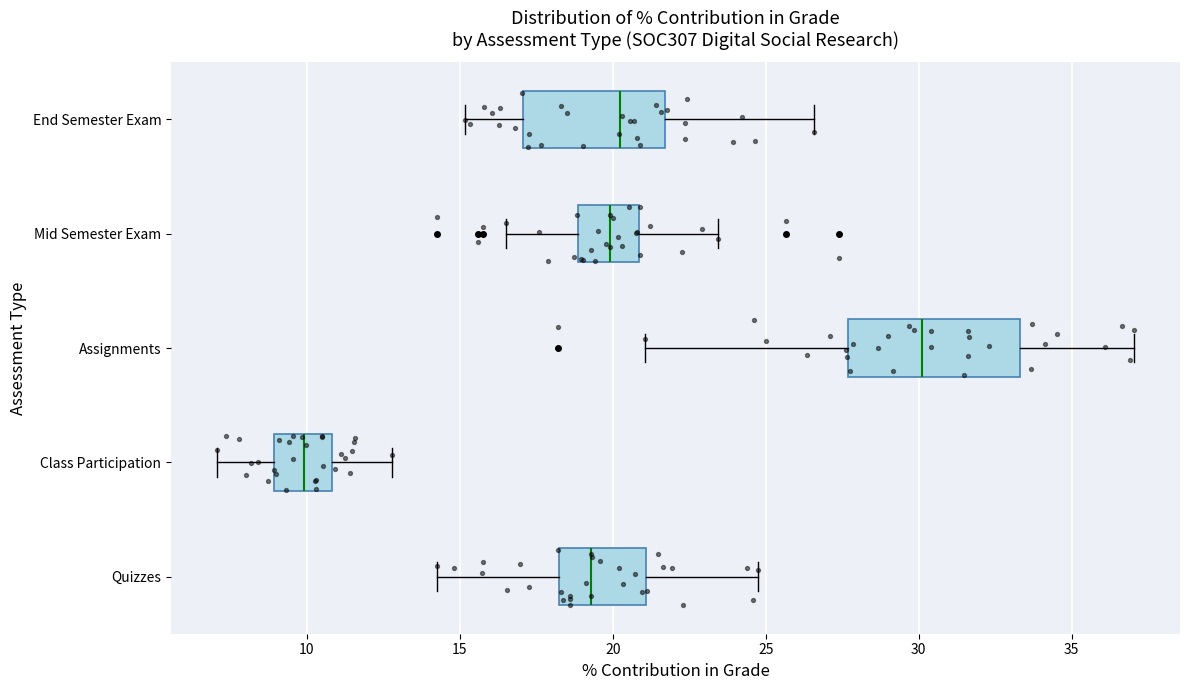

Reading bottom to top, read every box against the x-axis: the position of its median line, the range the box covers, and the ends of its whiskers. The values are not printed on the chart, so give them approximately, as read against the axis.

Quizzes: median 19.5, box 18.0 to 21.0, whiskers 14.5 to 24.5
Class Participation: median 10.0, box 9.0 to 11.0, whiskers 7.0 to 13.0
Assignments: median 30.0, box 27.5 to 33.5, whiskers 21.0 to 37.0
Mid Semester Exam: median 20.0, box 19.0 to 21.0, whiskers 16.5 to 23.5
End Semester Exam: median 20.5, box 17.0 to 21.5, whiskers 15.0 to 26.5